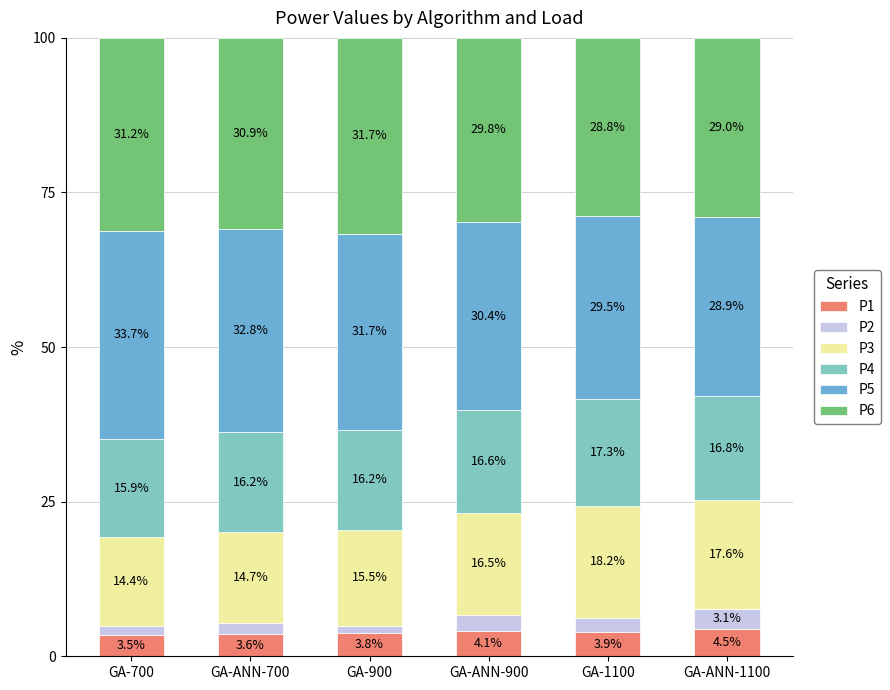

Reading left to right, transcribe the values for P1.

3.5	3.6	3.8	4.1	3.9	4.5